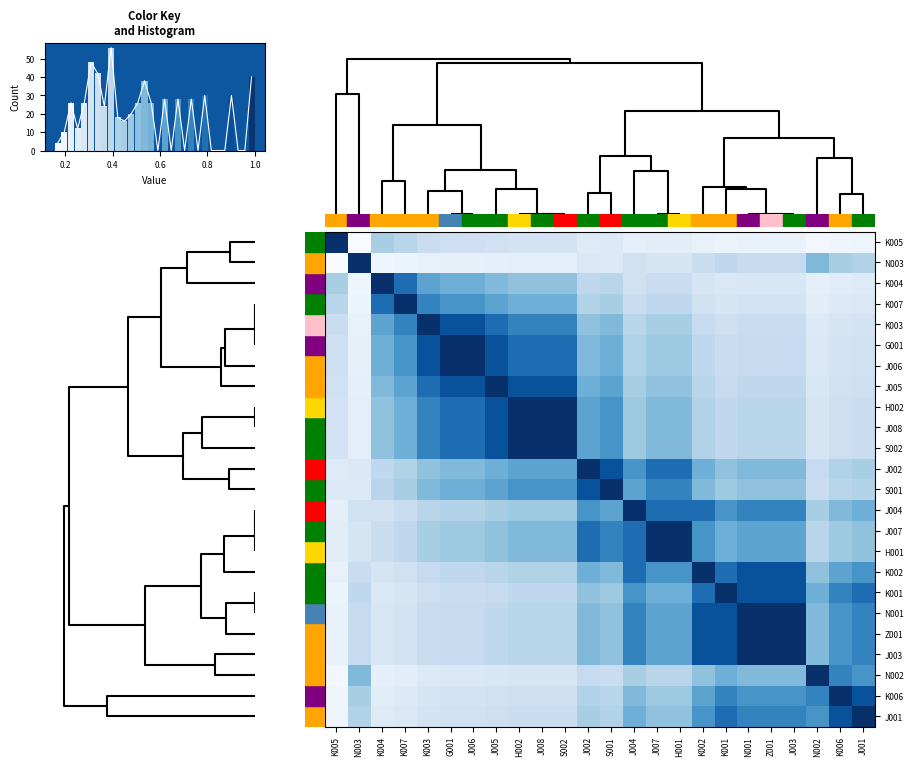

The N003 series shows 0.1 at S001. True or false?

False